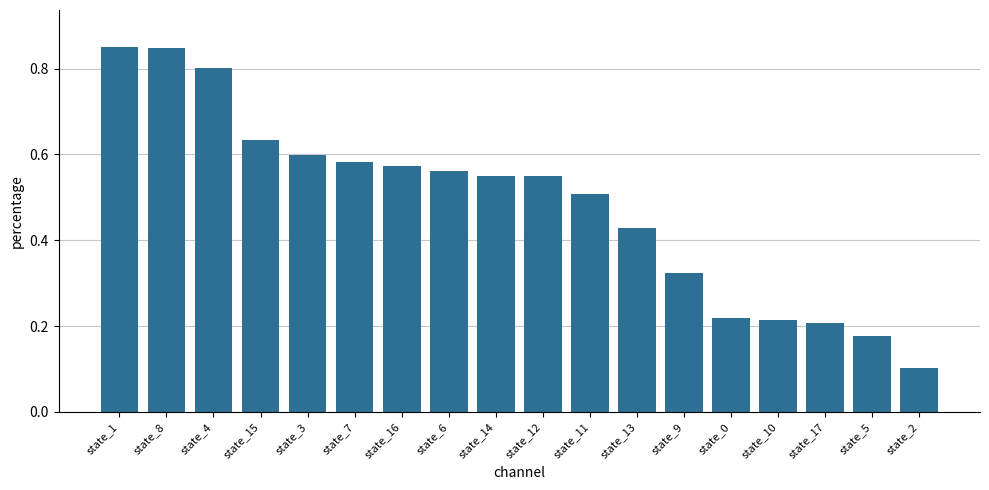

What is the difference between the second highest and minimum values?

0.7